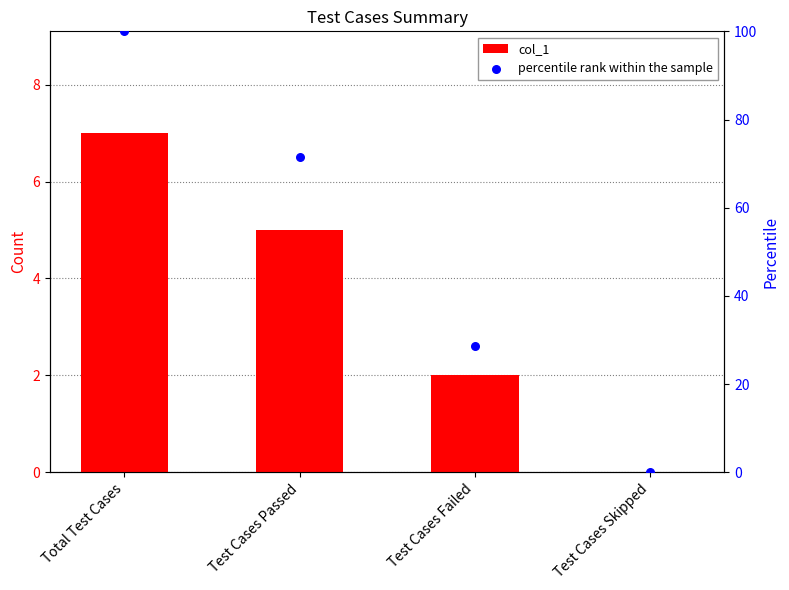

Which series has the largest total across all categories?

percentile rank within the sample